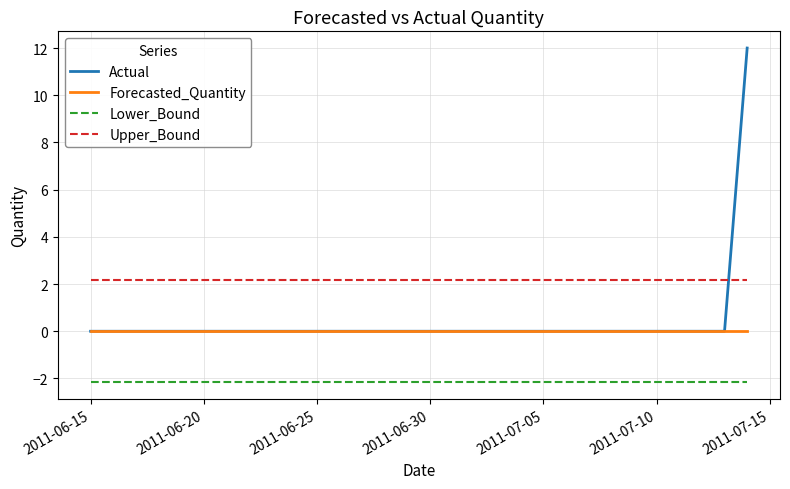

Rank the series by their maximum value, from lowest to highest.

Lower_Bound, Forecasted_Quantity, Upper_Bound, Actual